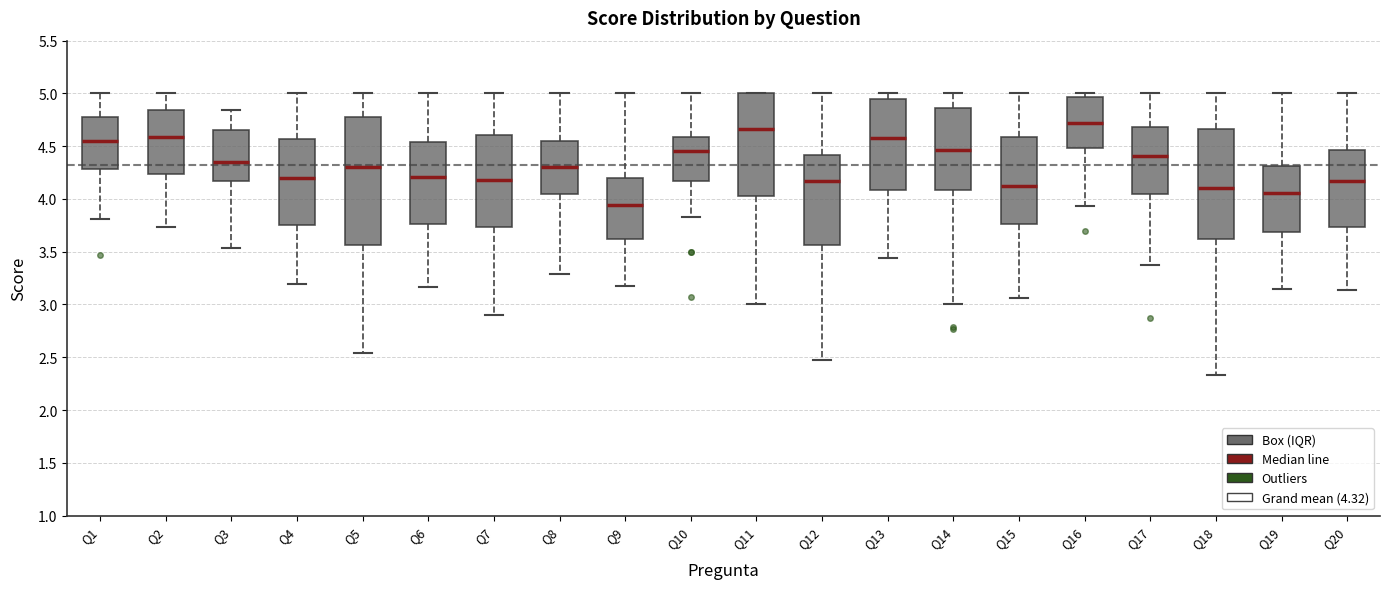

Where is the upper edge of the box for Q5 on the y-axis? The values are not printed on the chart, so give them approximately, as read against the axis.

4.80